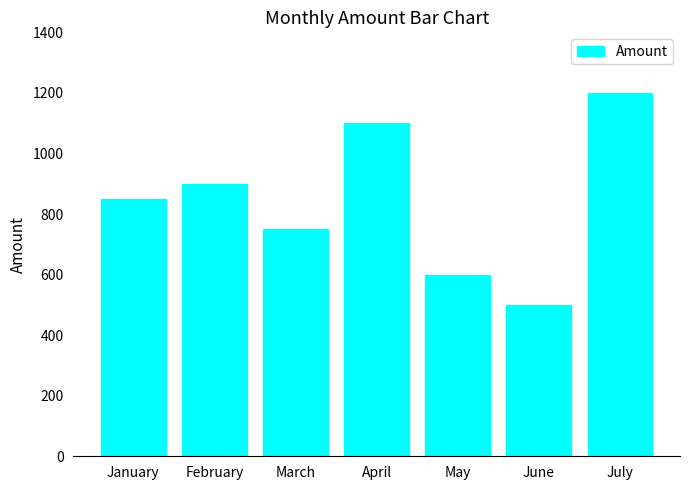

Reading left to right, extract all data points from this chart.

850	900	750	1100	600	500	1200